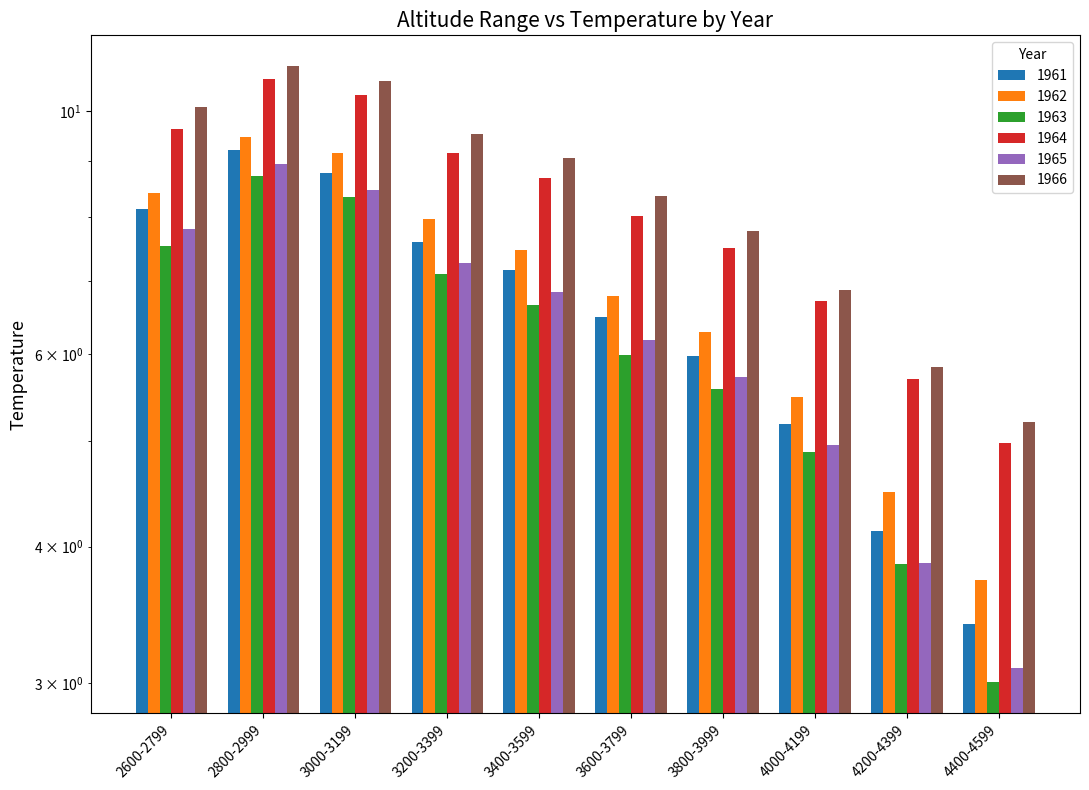

Which series has the widest spread of values?

1965